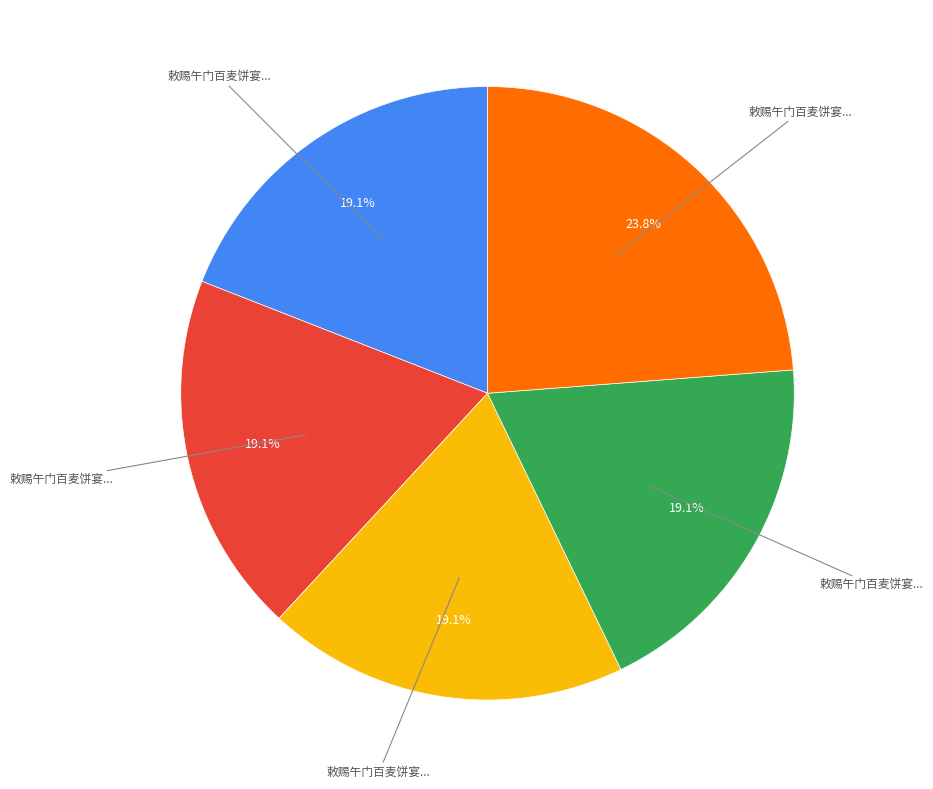

Does any single category account for the majority?

No